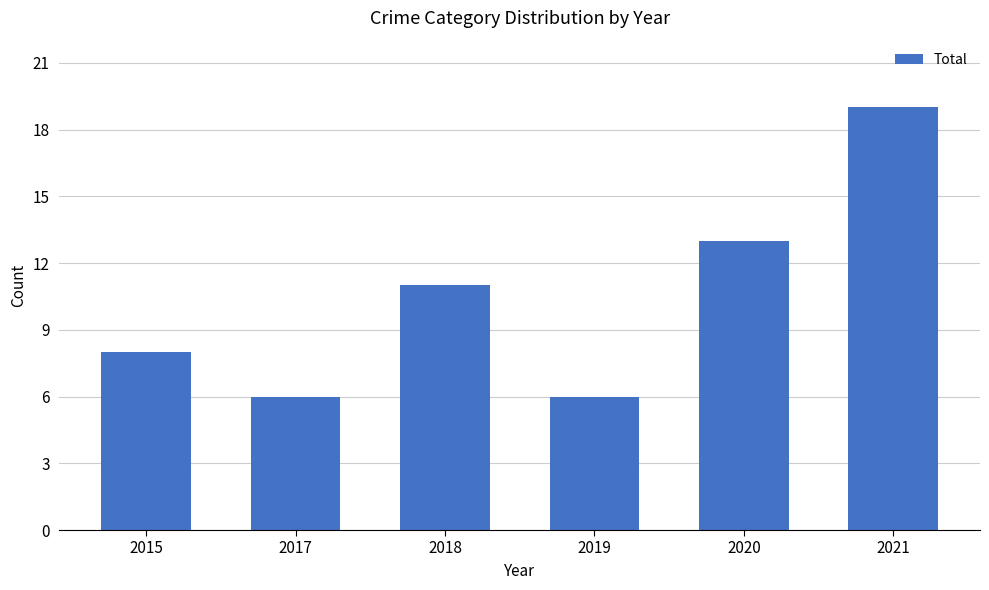

Between 2015 and 2021, which is larger?

2021